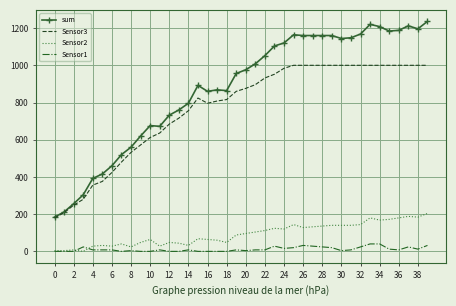

What are all the series names shown in the legend?

sum, Sensor3, Sensor2, Sensor1